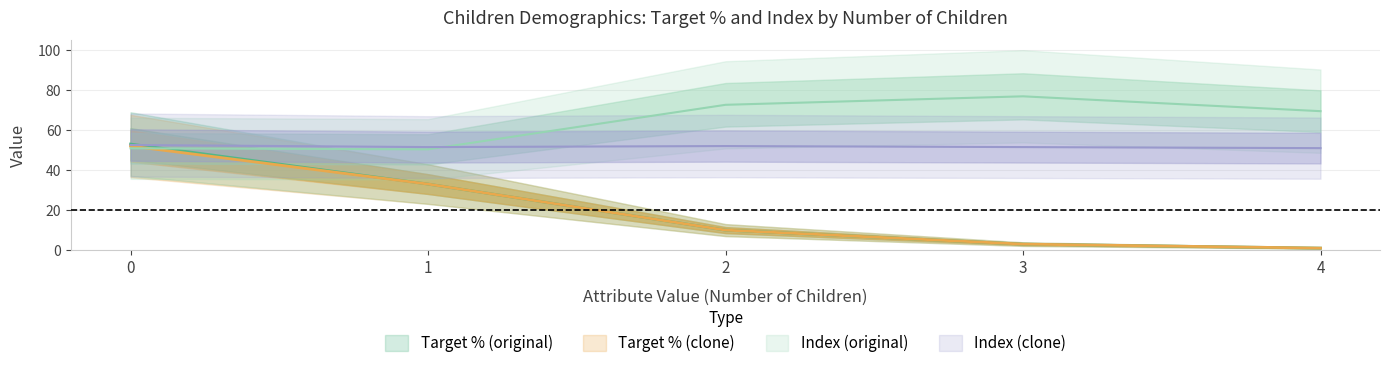

True or false: Index (clone) has more than 0 points higher than both neighbors.

True